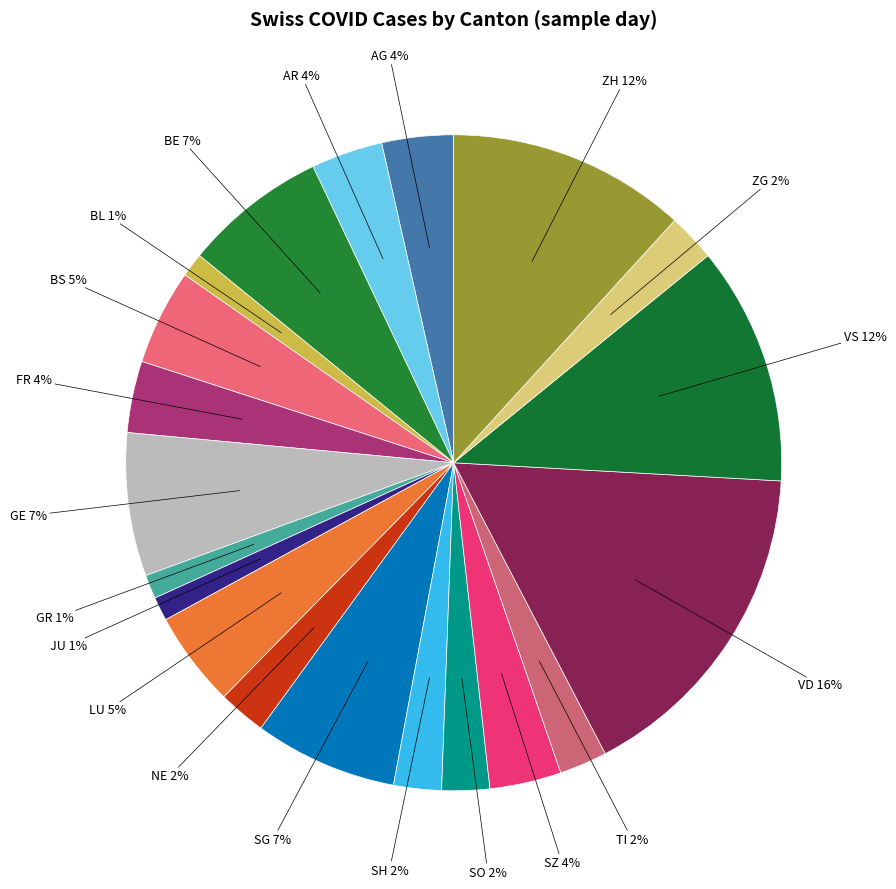

Count the number of slices in the pie.

20